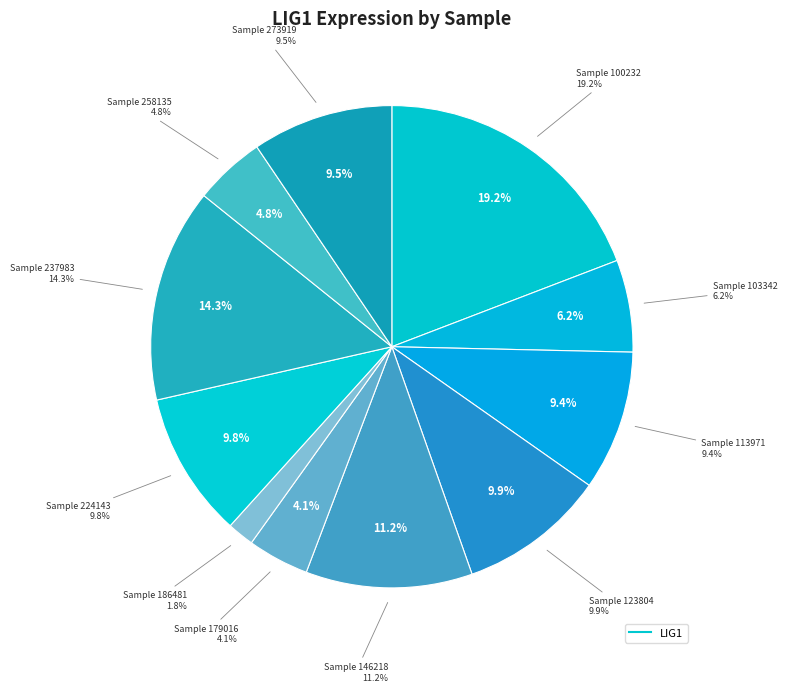

Does 100232 account for over 50% of the chart?

No